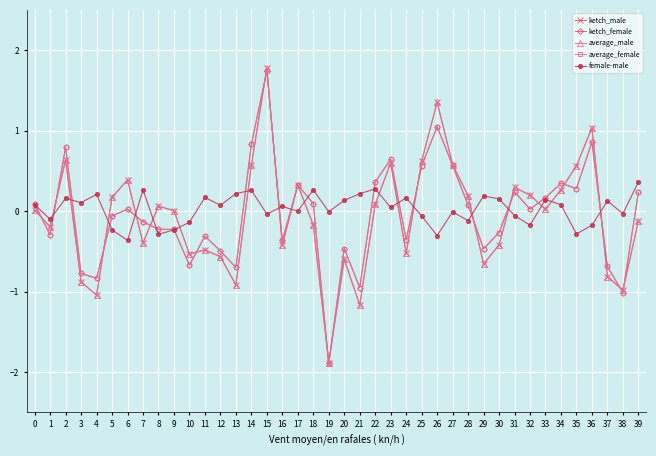

At which category is the sum across all series the highest?

15